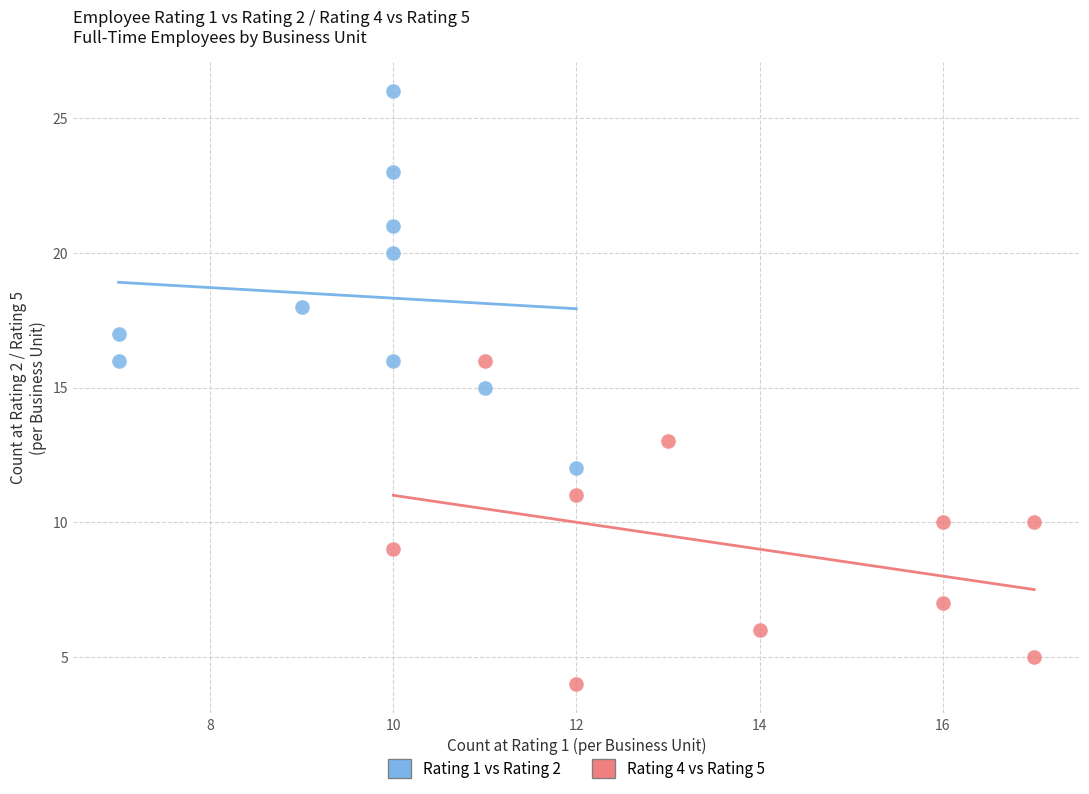

Which series reaches the maximum Y coordinate?

Rating 1 vs Rating 2